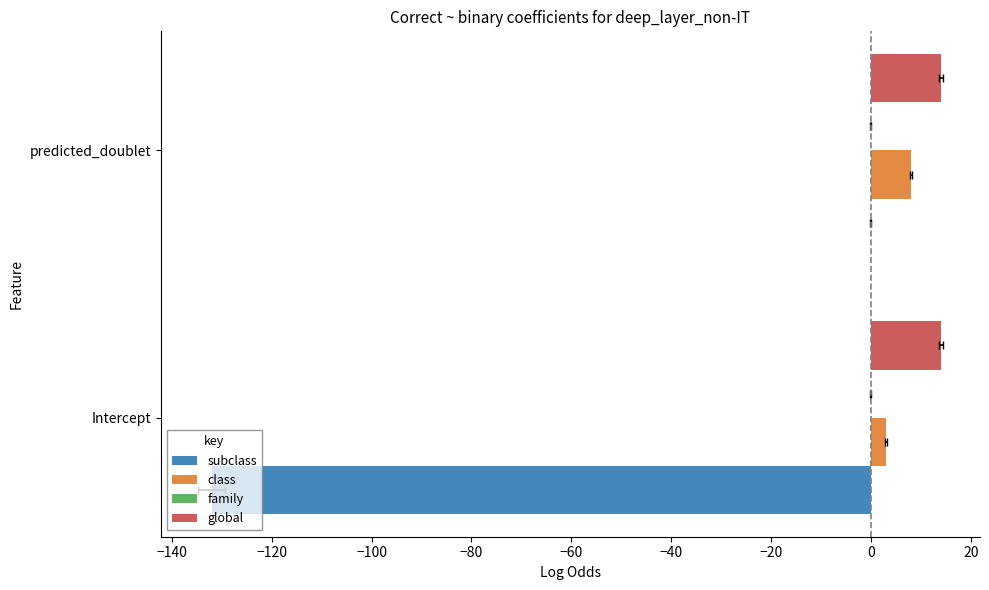

What are all the series names shown in the legend?

subclass, class, family, global